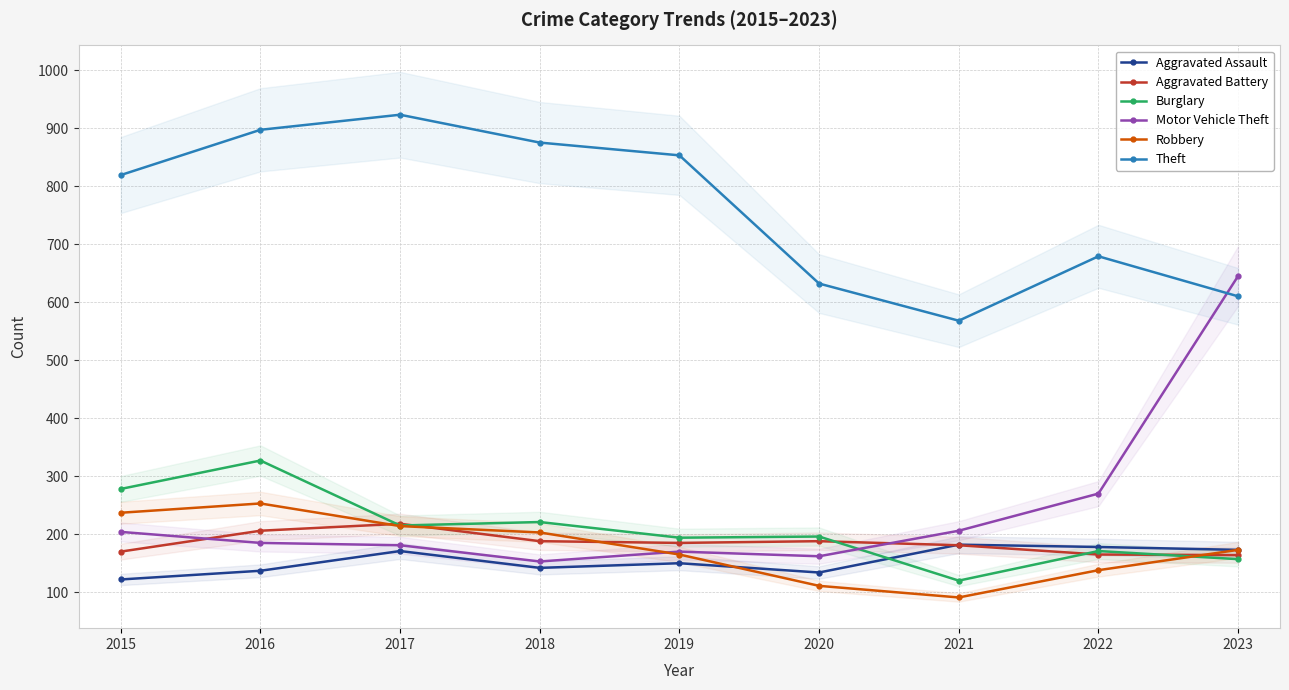

What is the difference between the Burglary values at 2018 and 2021?

101